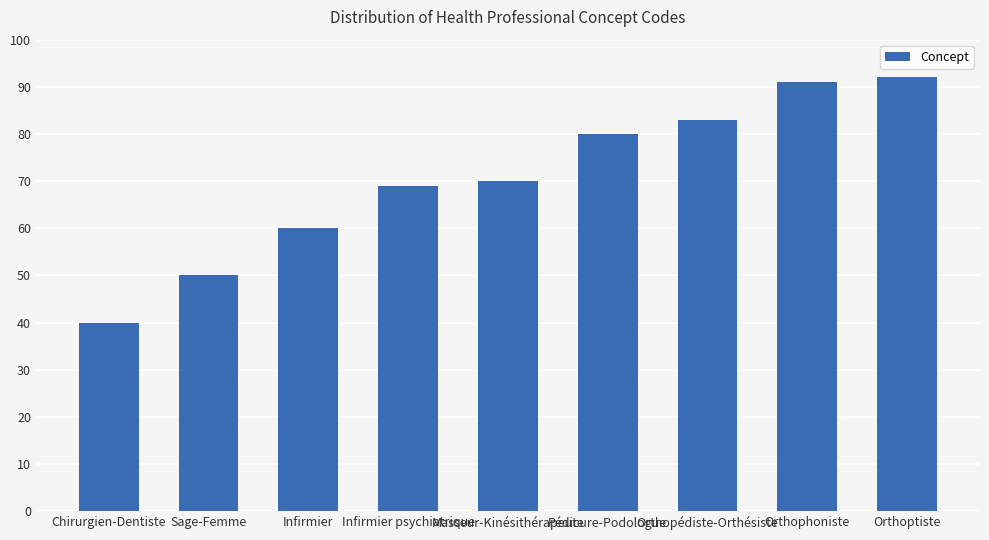

At which category does the chart reach its peak across all series?

Orthoptiste